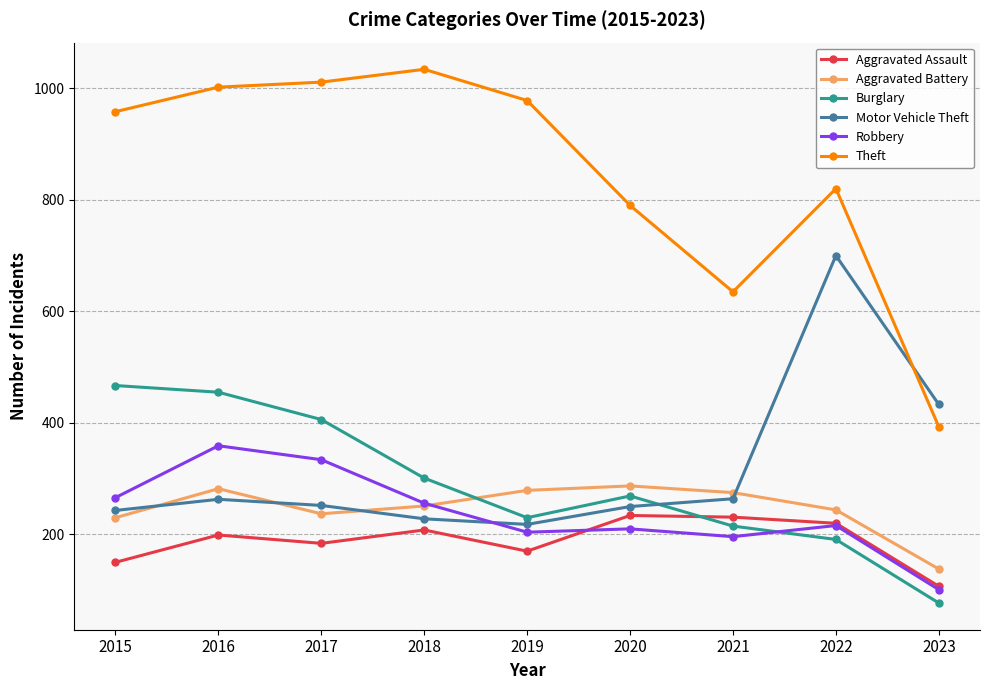

Rank the series by their maximum value, from highest to lowest.

Theft, Motor Vehicle Theft, Burglary, Robbery, Aggravated Battery, Aggravated Assault